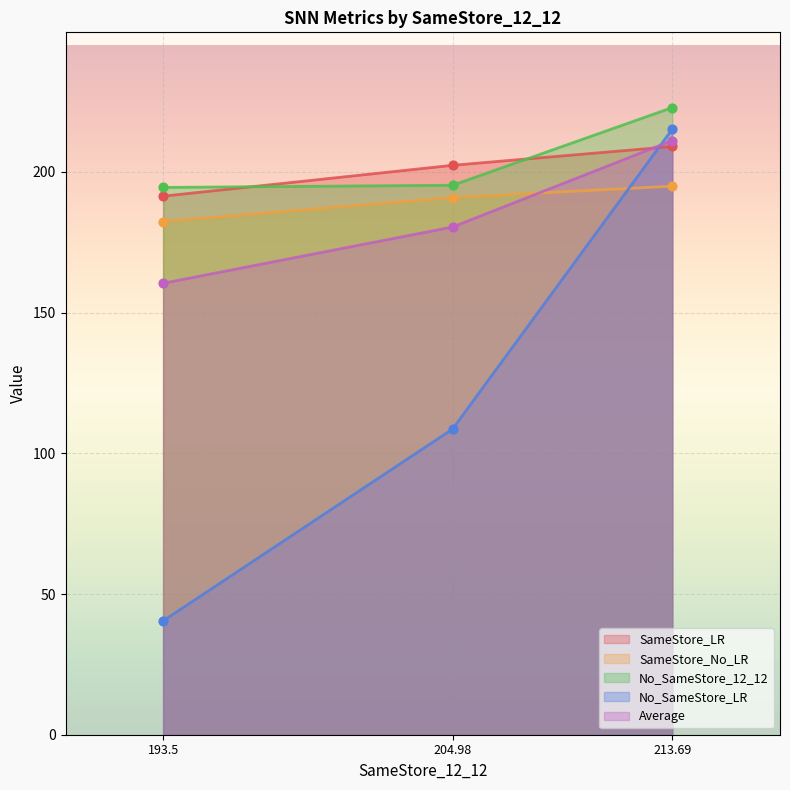

Which series contains the highest Y value?

No_SameStore_12_12